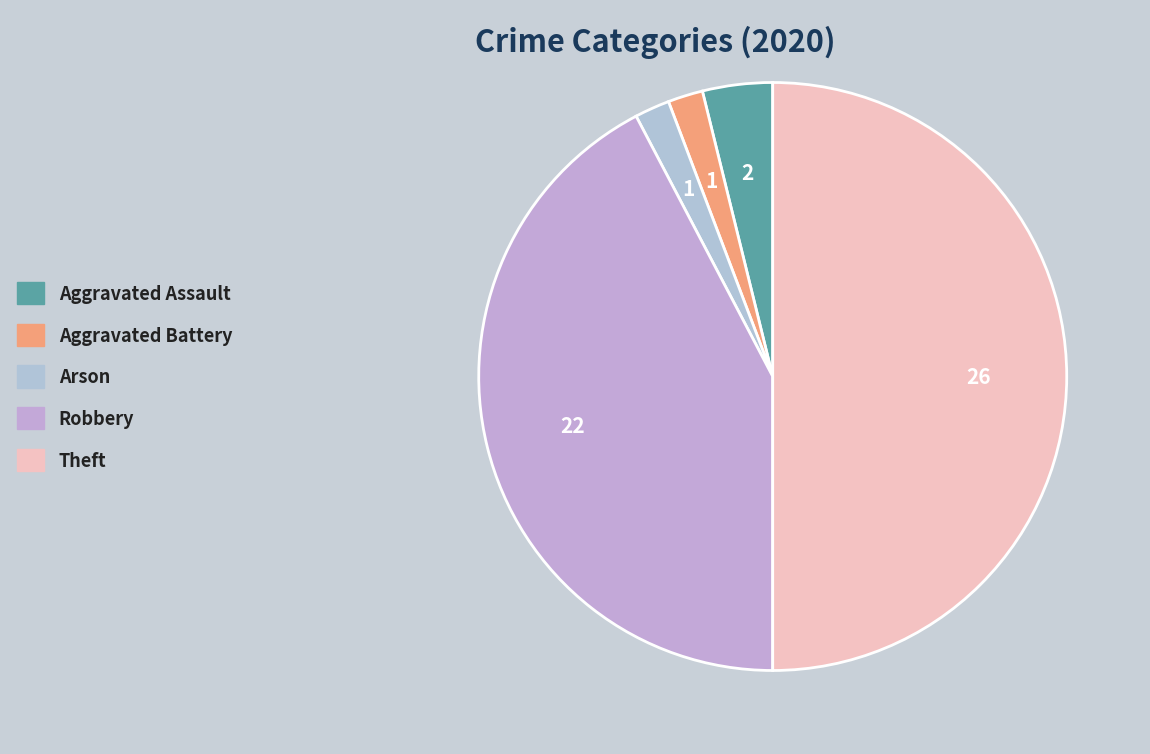

Does Arson account for over 50% of the chart?

No